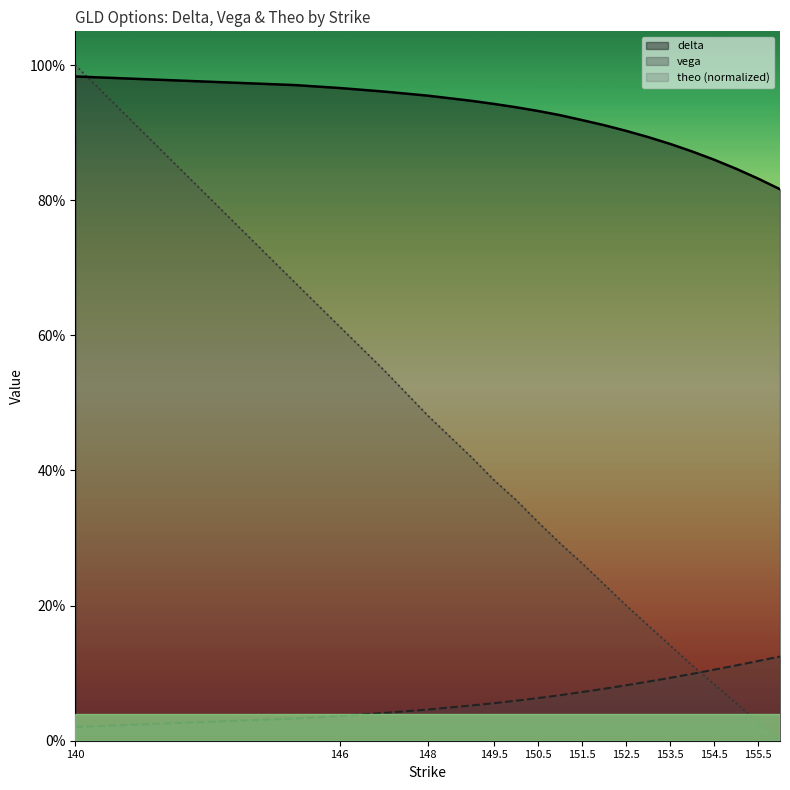

What position from the left is 140?

1